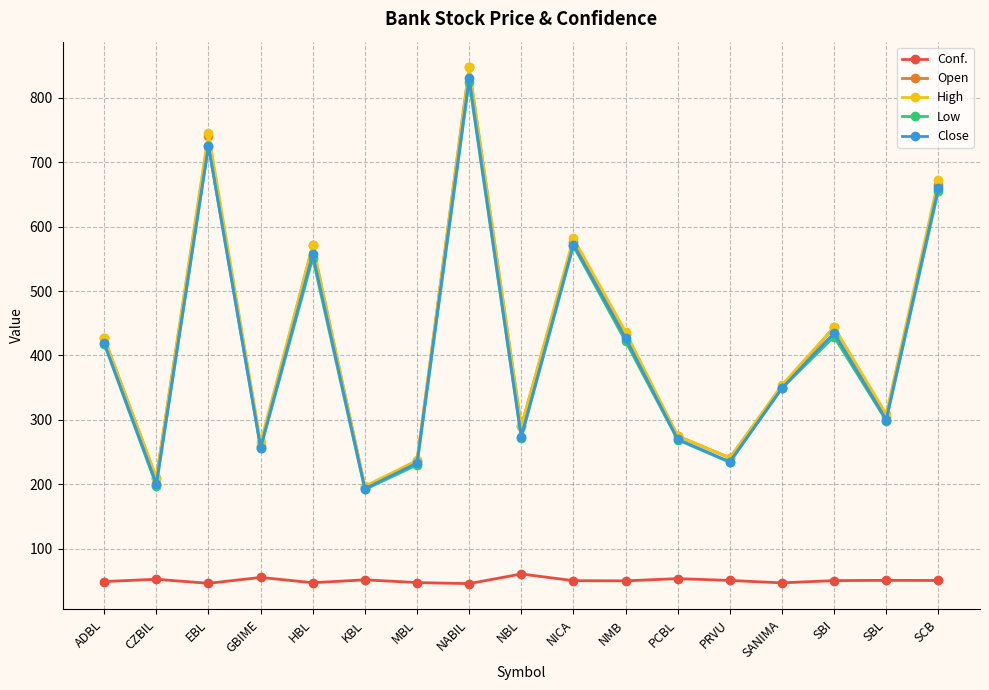

What is the average value of the Conf. series?

50.6